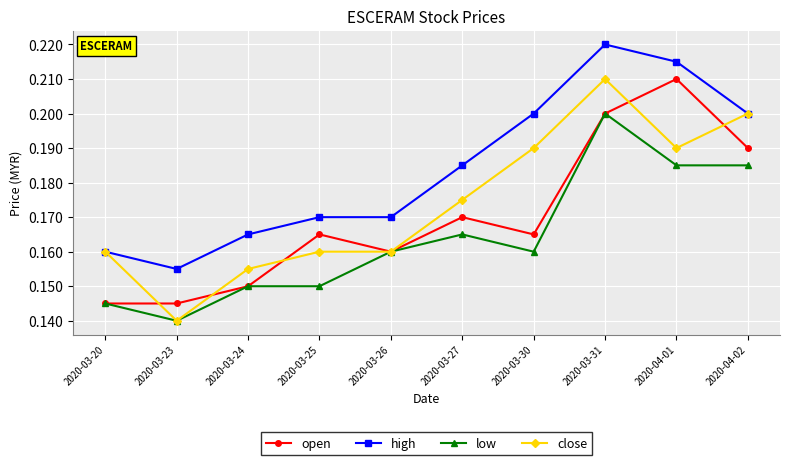

Count the high values in the range 0 to 1.

10